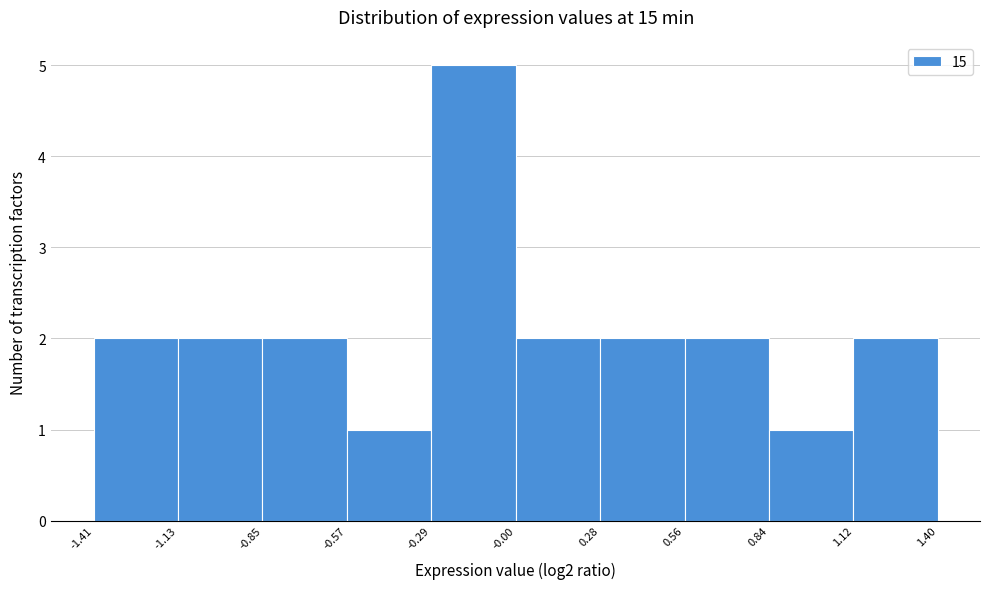

Reading left to right, list every bar in this chart as the range it spans on the x-axis followed by its height. The values are not printed on the chart, so give them approximately, as read against the axis.

-1.41 to -1.13: 2
-1.13 to -0.85: 2
-0.85 to -0.57: 2
-0.57 to -0.29: 1
-0.29 to -0.00: 5
-0.00 to 0.28: 2
0.28 to 0.56: 2
0.56 to 0.84: 2
0.84 to 1.12: 1
1.12 to 1.40: 2